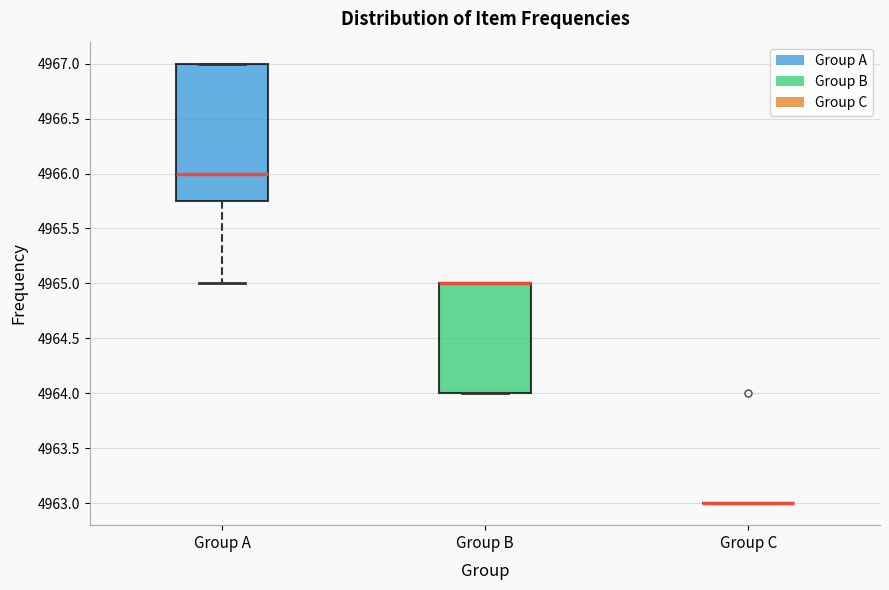

Where is the lower edge of the box for Group B on the y-axis? The values are not printed on the chart, so give them approximately, as read against the axis.

4964.00